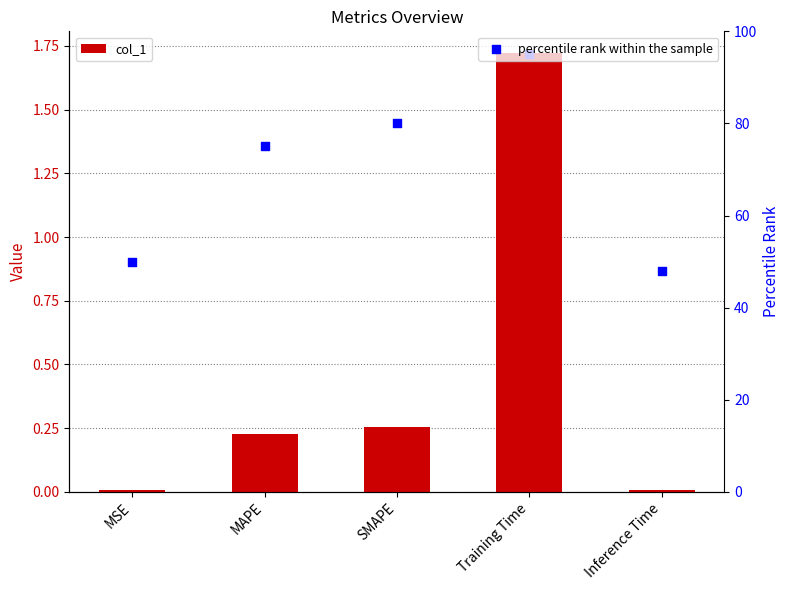

What is the total value across all series at MAPE?

75.2